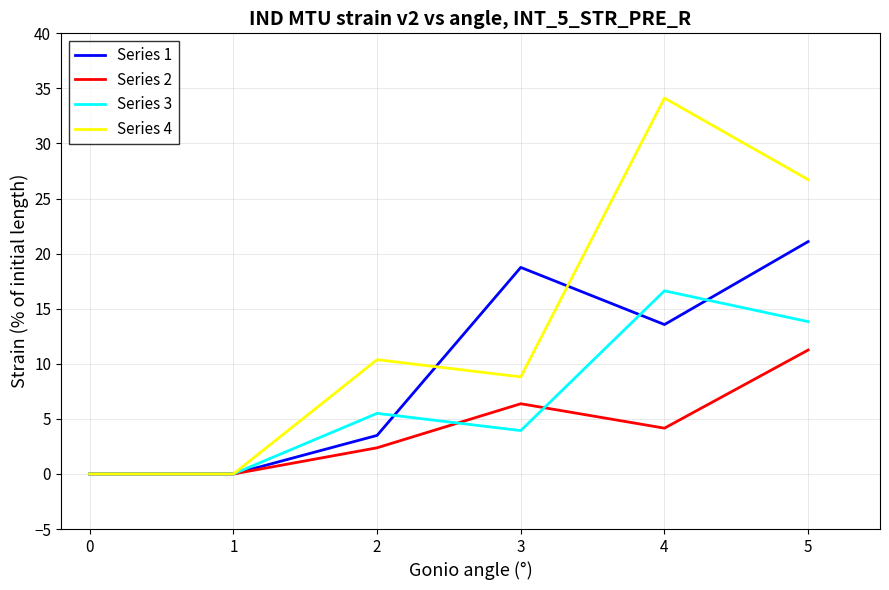

Which series ends up on top after the final intersection of Series 4 and Series 1?

Series 4